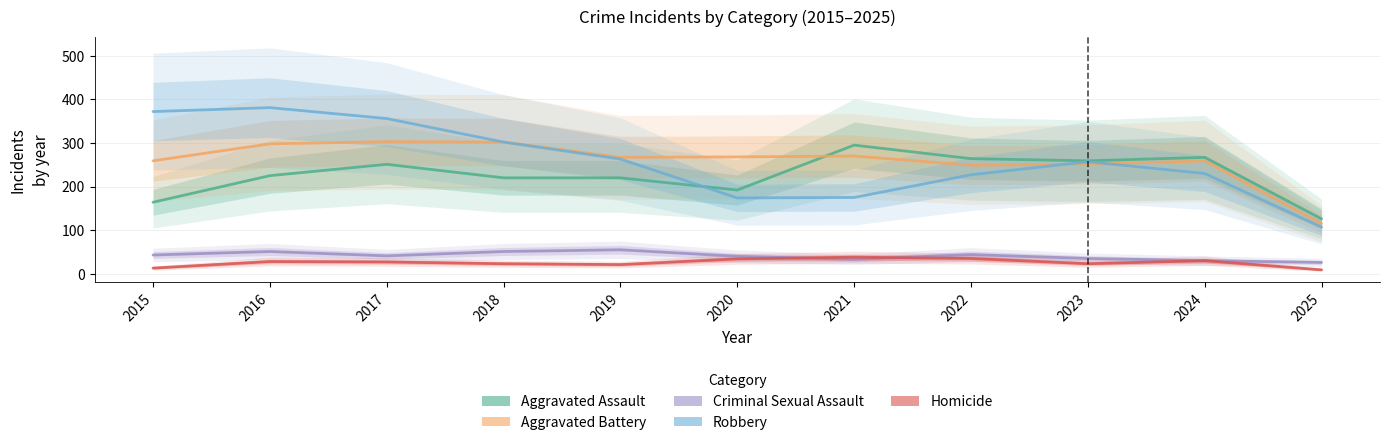

Where is the first local minimum for Robbery?

2020